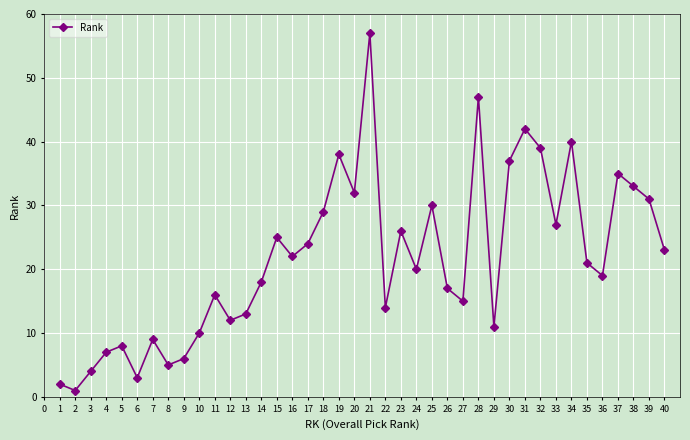

What is the value of the 37th point from the left?

35